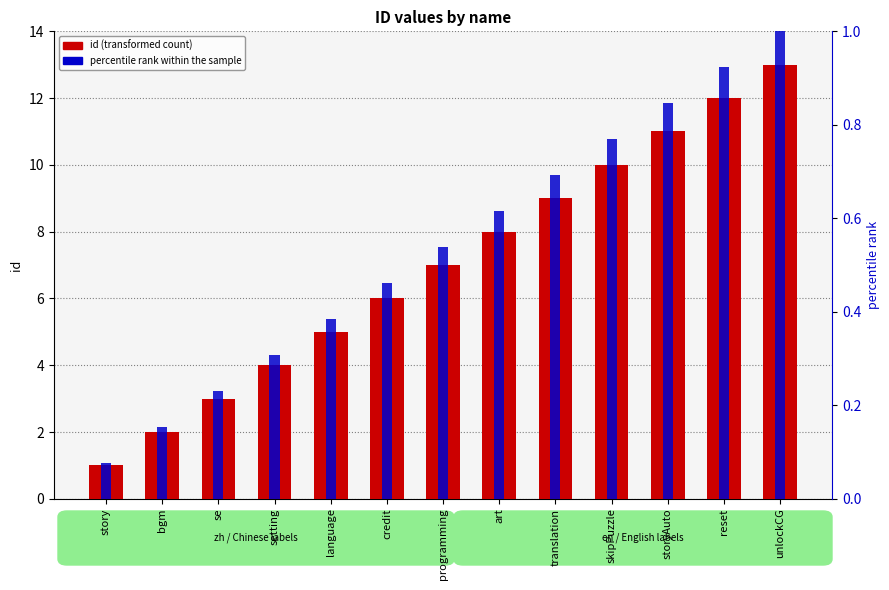

Is it true that id (transformed count) equals 0.4 at story?

False